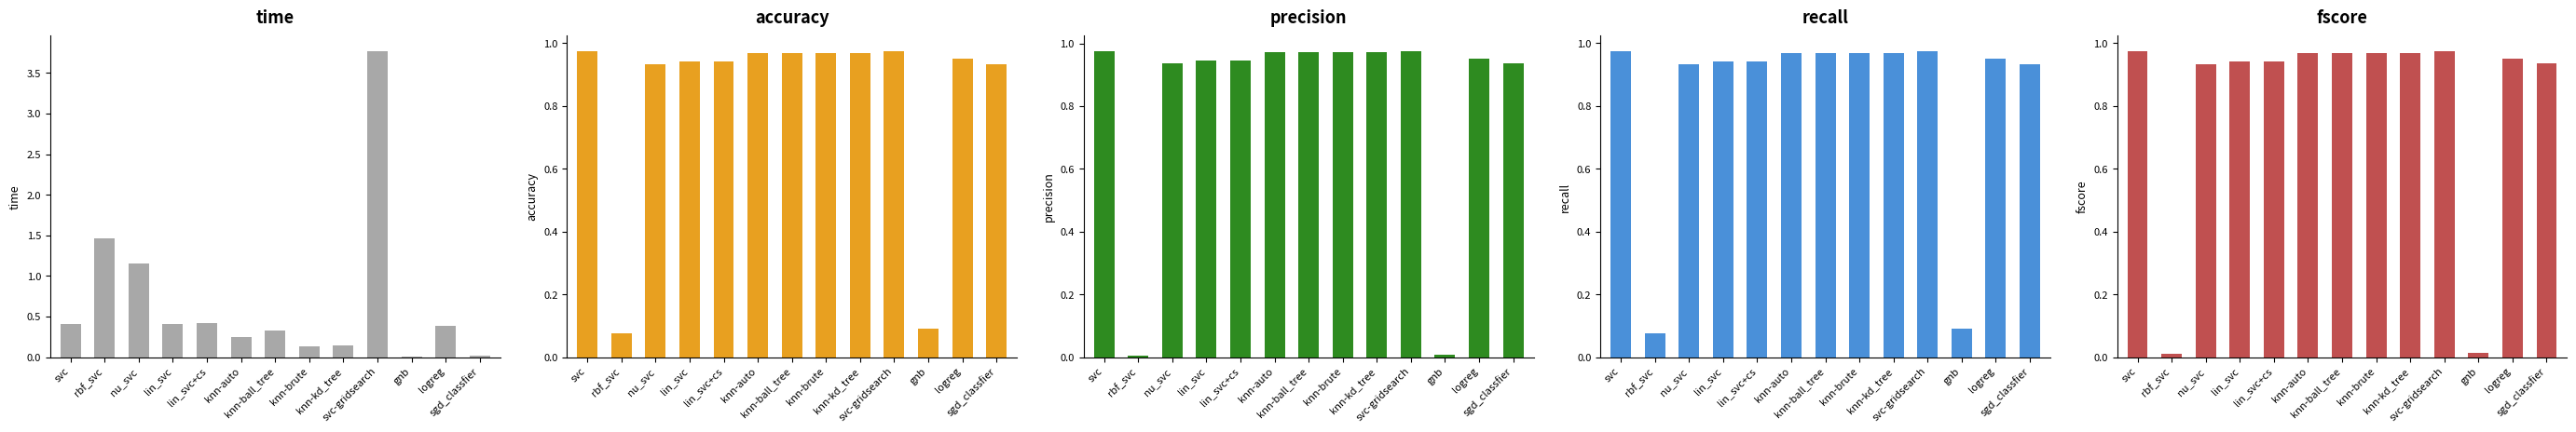

Rank the categories by accuracy value from lowest to highest.

rbf_svc, gnb, nu_svc, sgd_classfier, lin_svc, lin_svc+cs, logreg, knn-auto, knn-ball_tree, knn-brute, knn-kd_tree, svc-gridsearch, svc